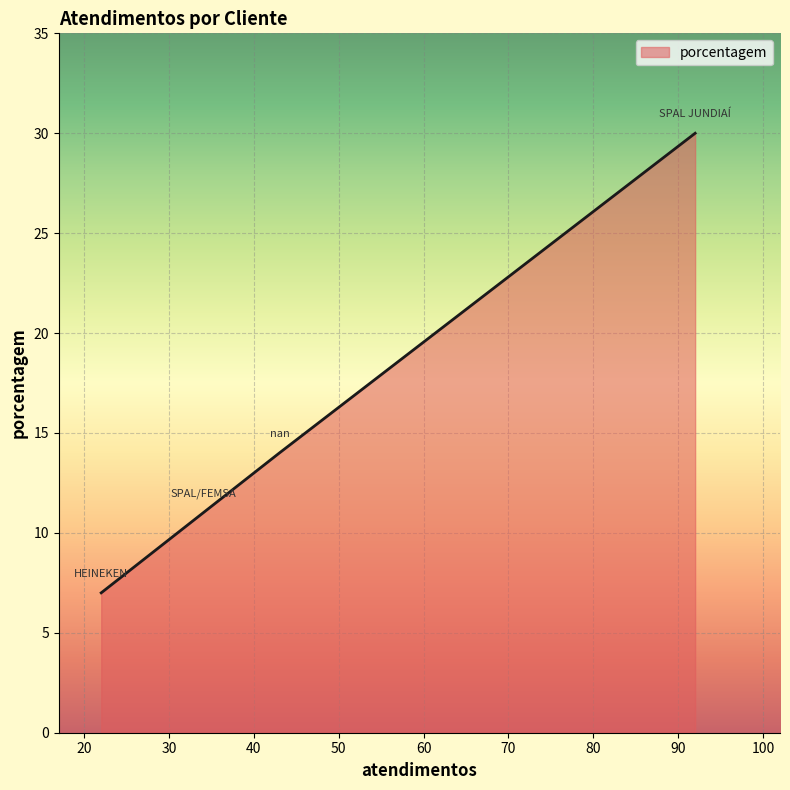

True or false: there are more than 0 points higher than both neighbors.

False